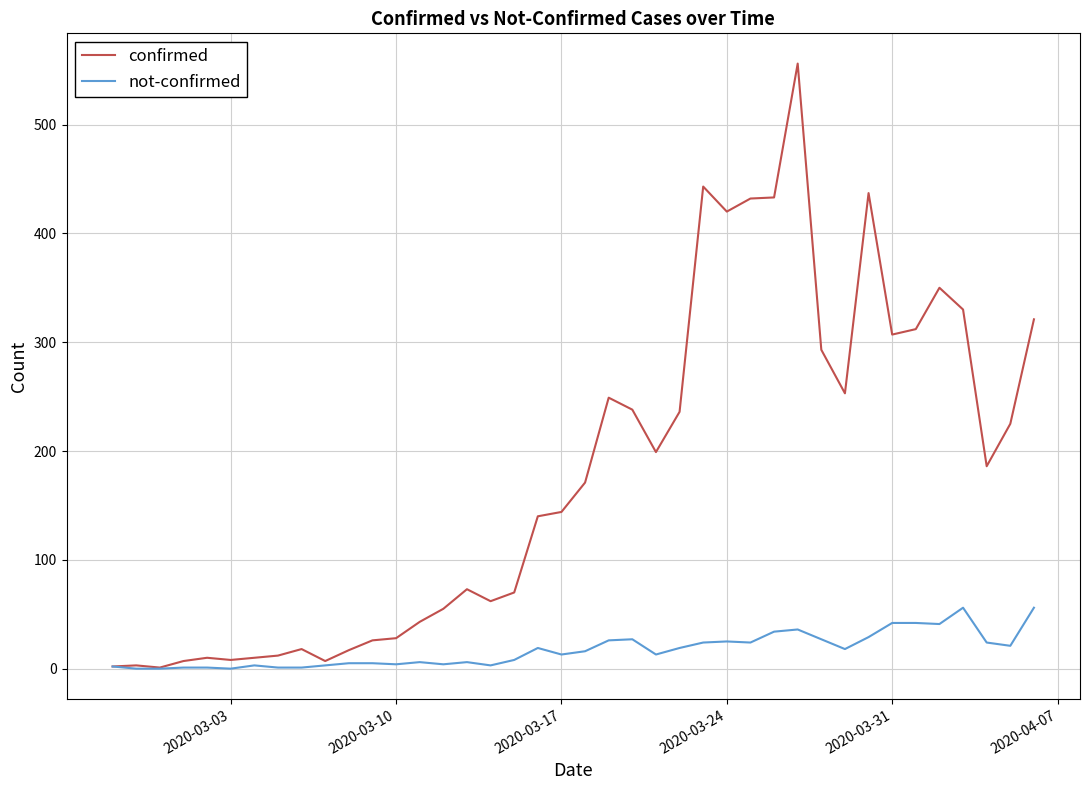

Rank the series by their maximum value, from highest to lowest.

confirmed, not-confirmed